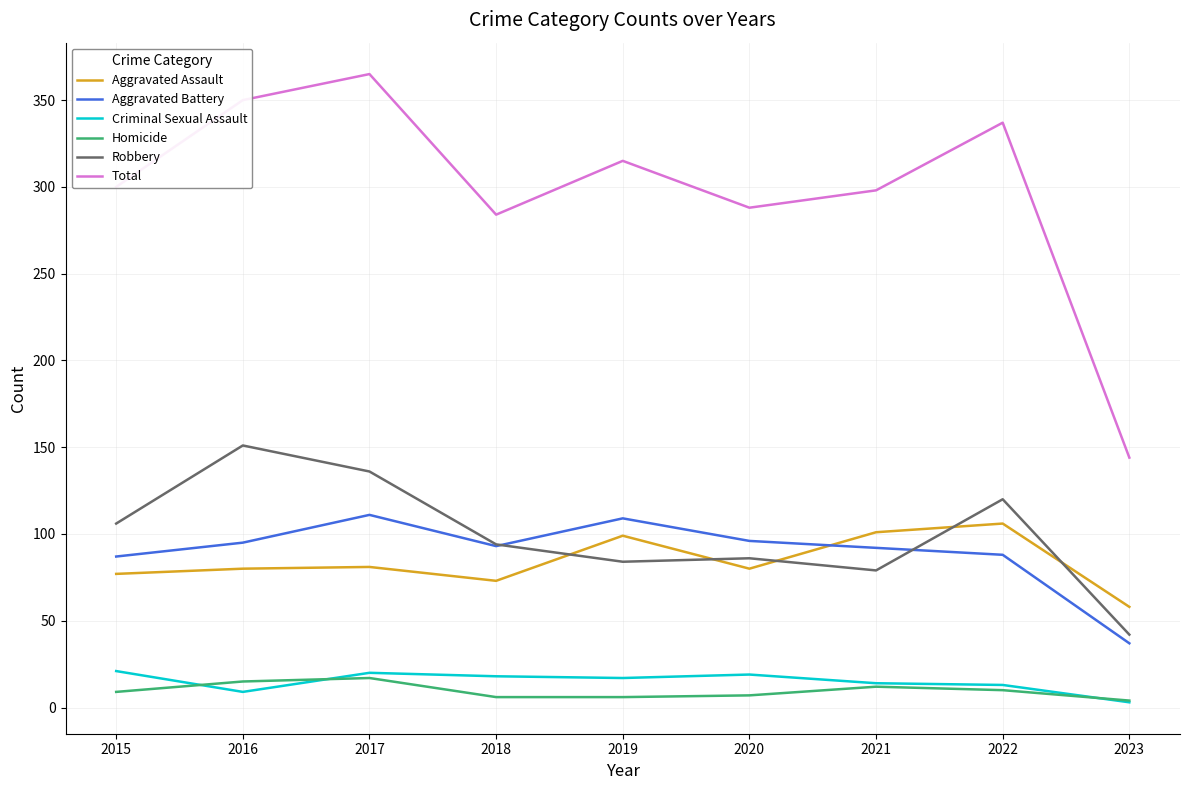

The Aggravated Battery series shows 88 at 2022. True or false?

True